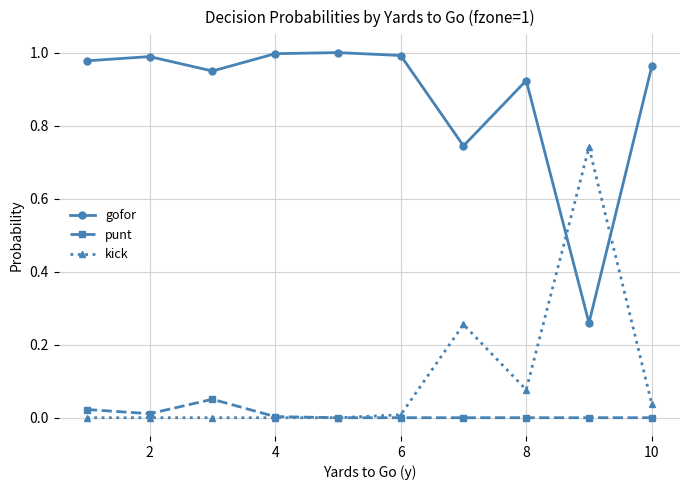

True or false: gofor and punt intersect in this chart.

False